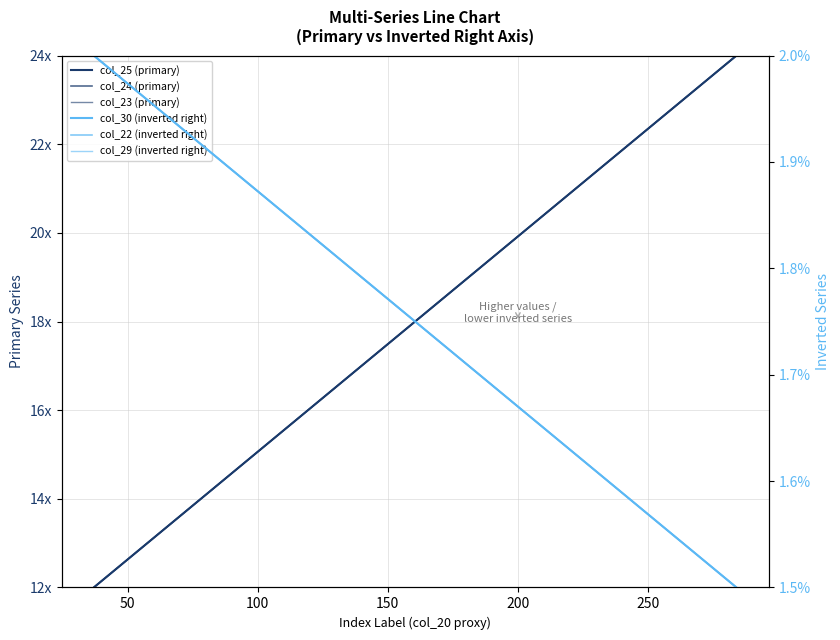

The col_30 (inverted right) series shows -2.5 at 9. True or false?

False